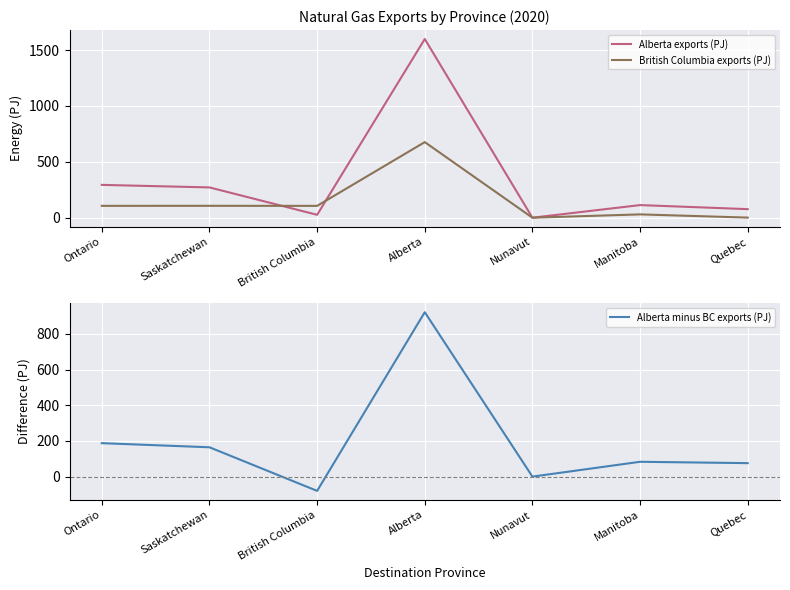

Where do Alberta exports (PJ) and British Columbia exports (PJ) first cross each other?

Saskatchewan and British Columbia